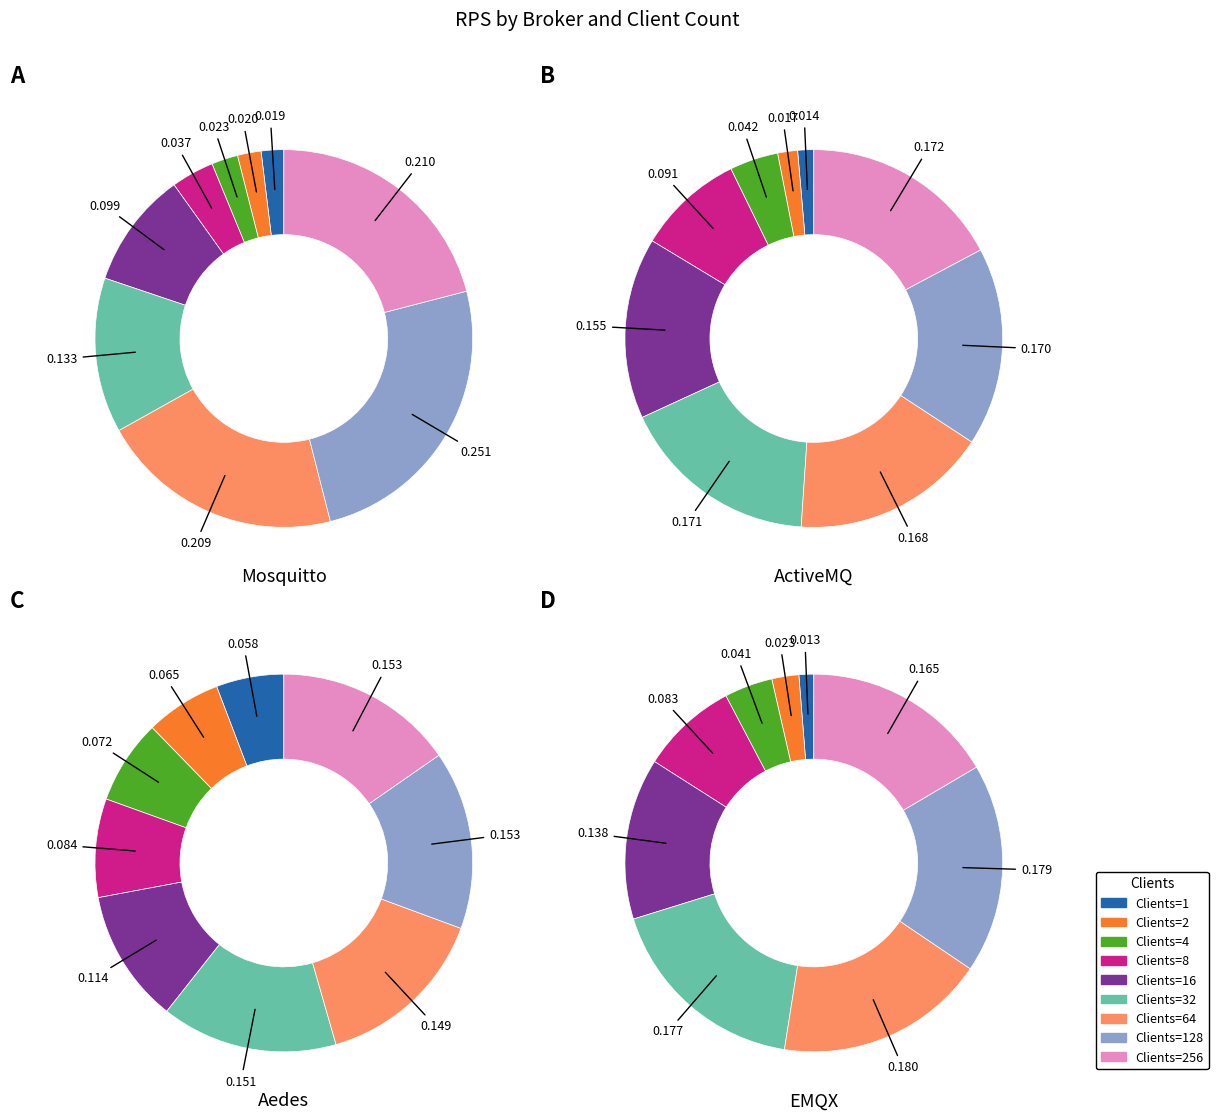

Is it true that 16 is 4% of the pie?

False